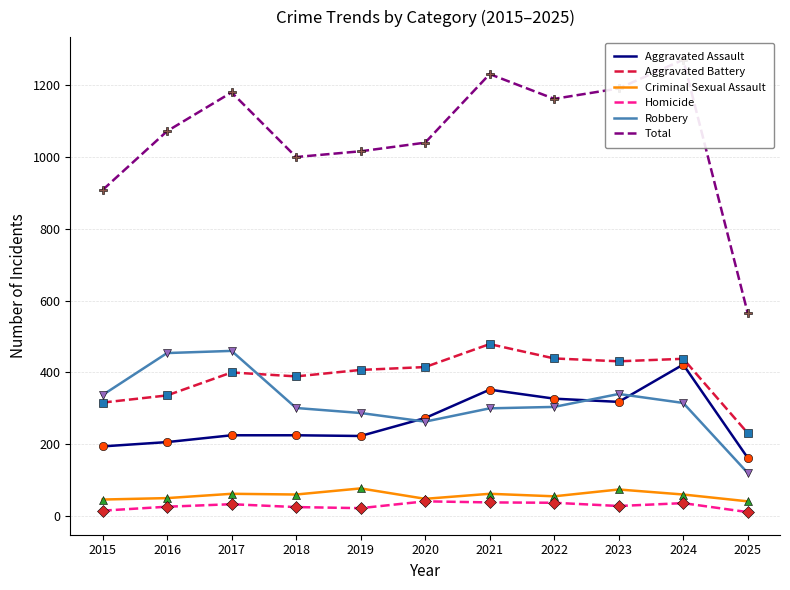

Is the value of Total at 2024 greater than the value of Homicide at 2017?

Yes